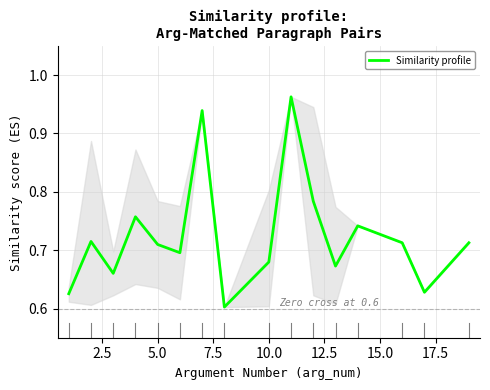

Is this an area chart (filled region under the line)?

No